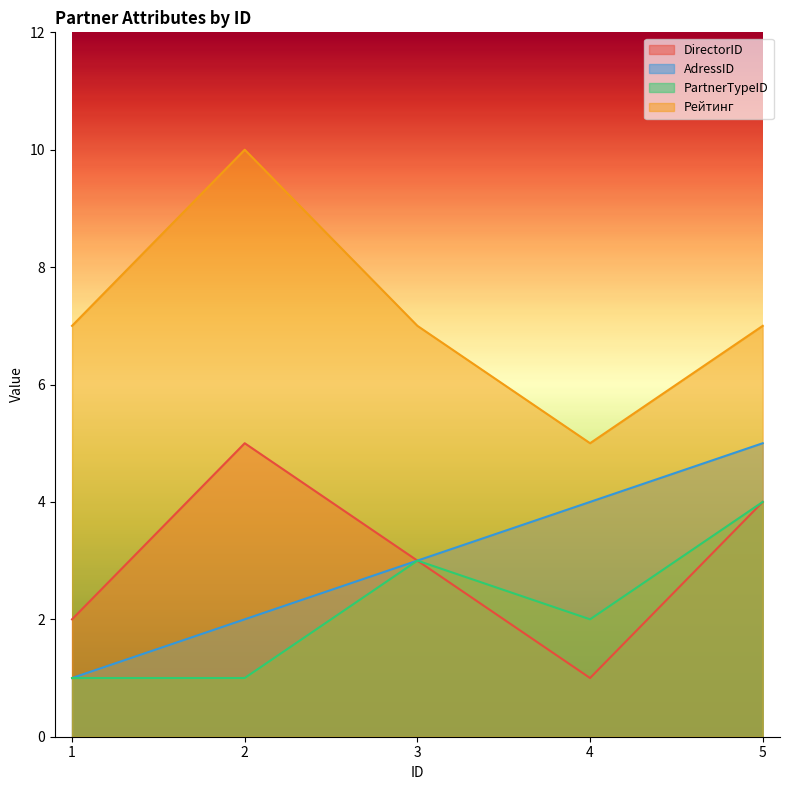

True or false: Рейтинг and DirectorID intersect in this chart.

False